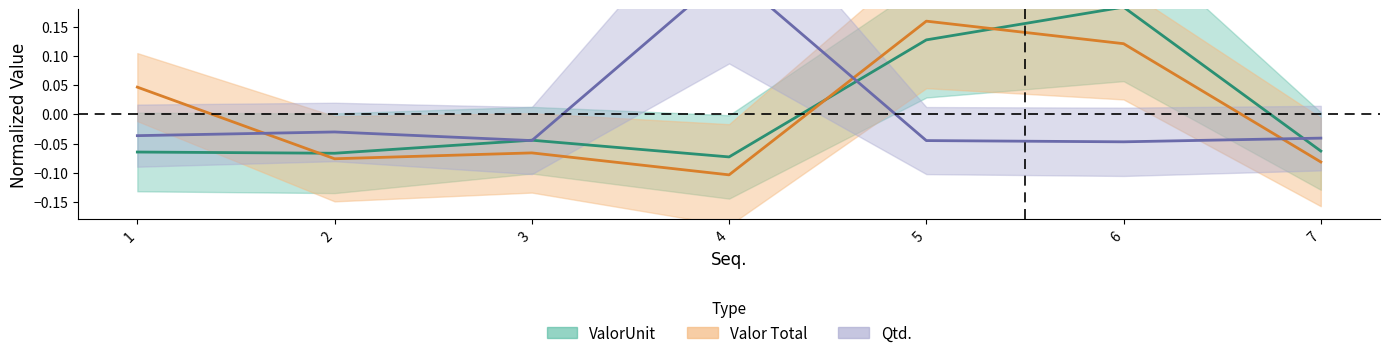

The value of Valor Total at 4 is -0.1. True or false?

True